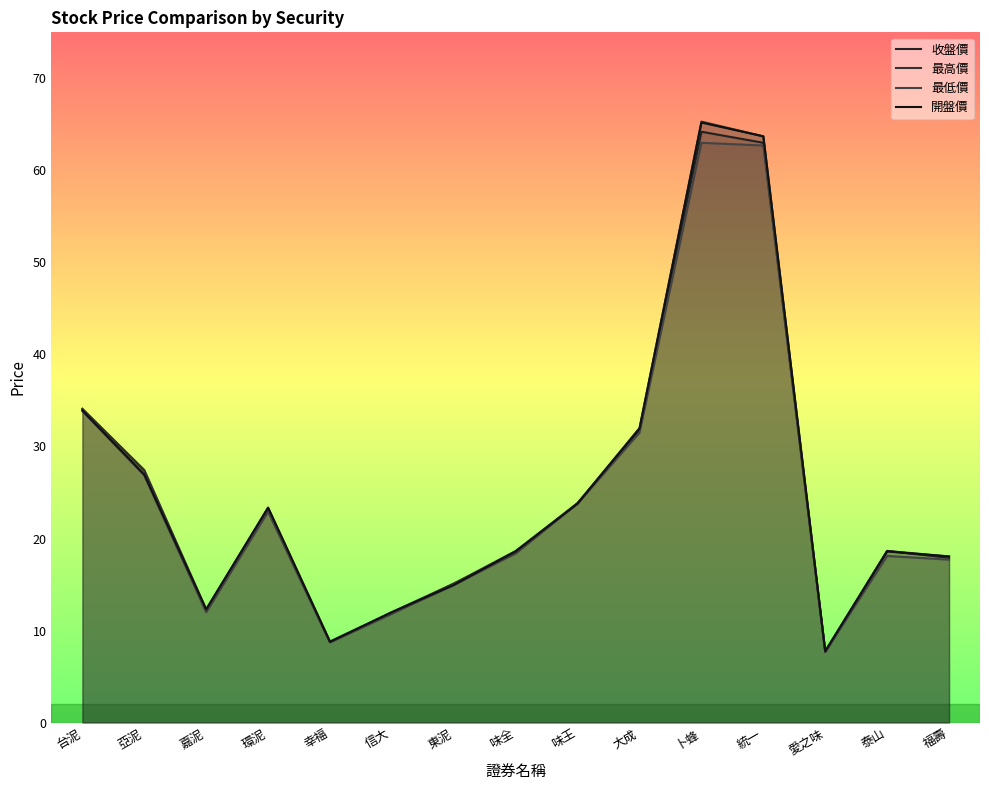

True or false: 最低價 and 開盤價 cross at least once.

False